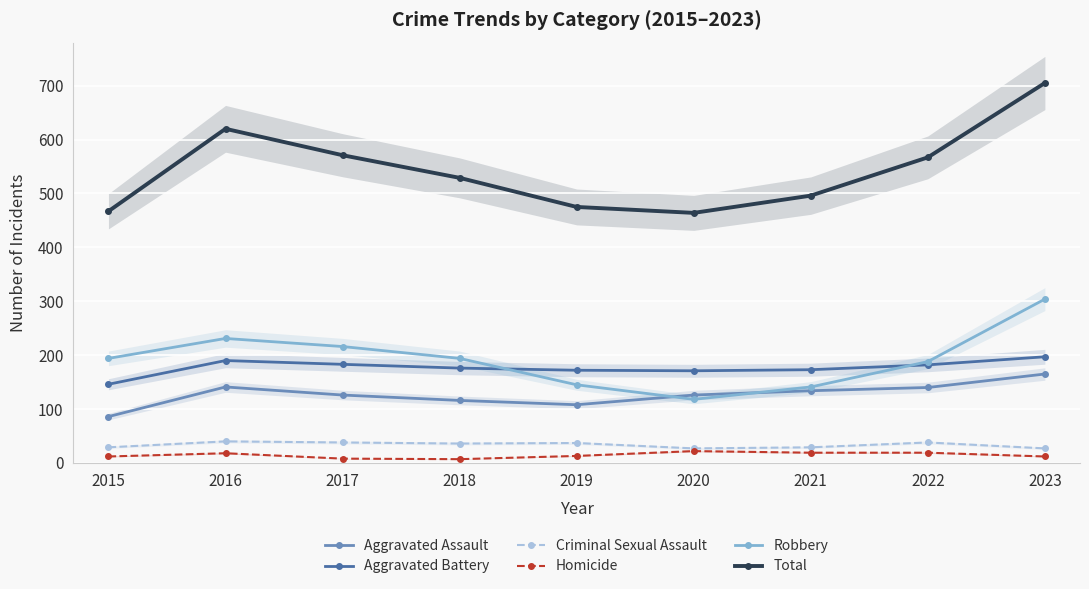

Which category has the highest value across all series?

2023